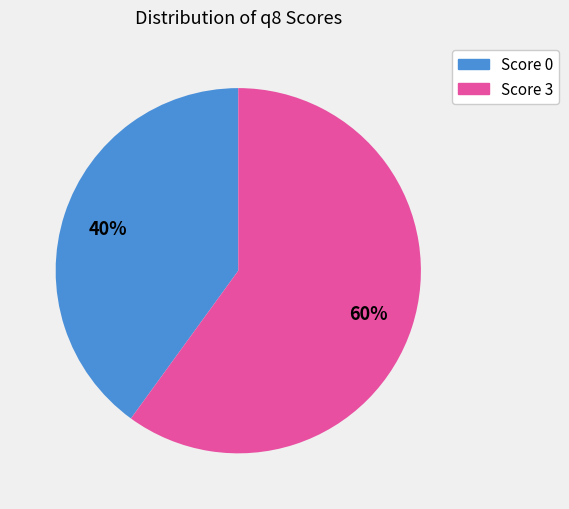

Is there a majority slice in this chart?

Yes